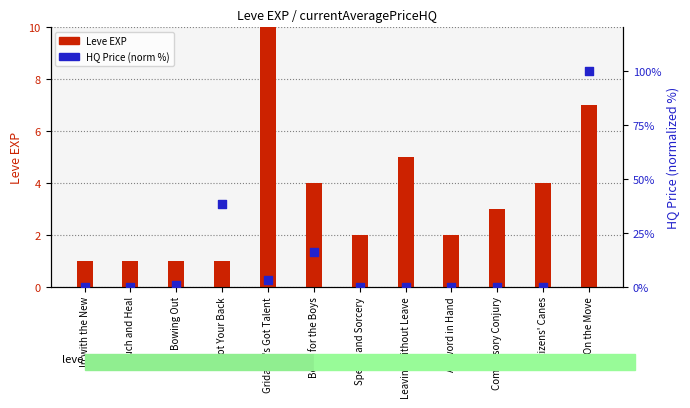

Which series has the largest total across all categories?

Leve EXP